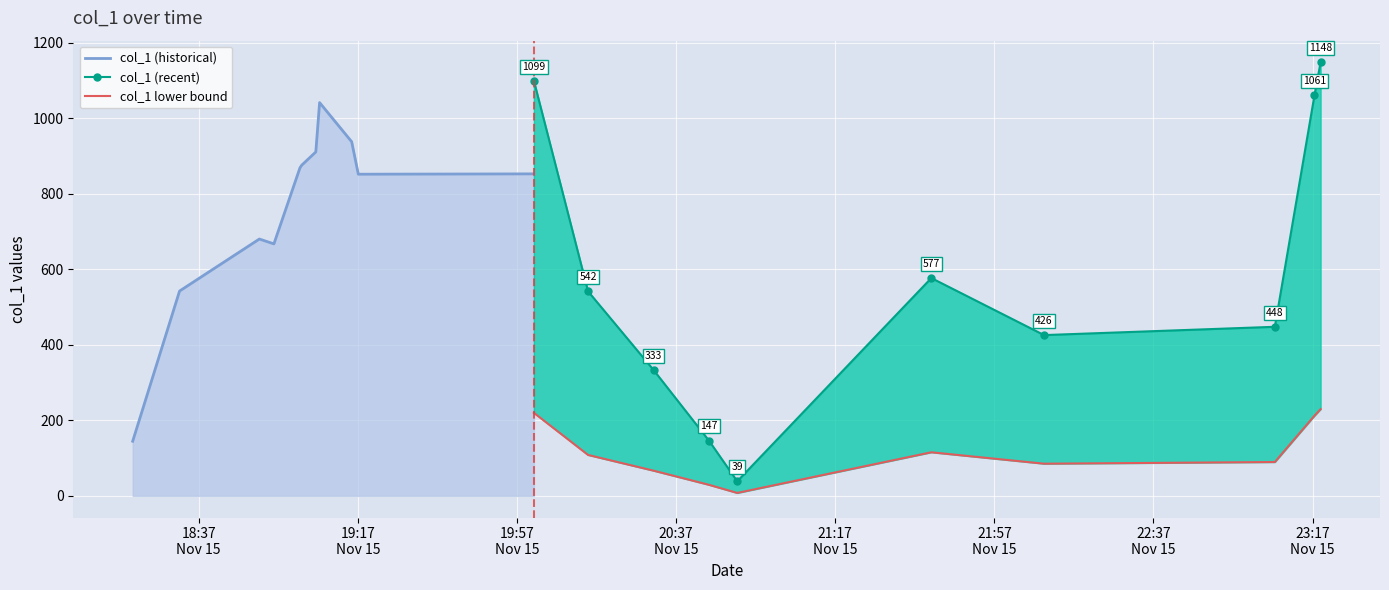

List the labels in order of value, largest first.

2018-11-15 19:07:24, 2018-11-15 23:19:01, 2018-11-15 20:01:16, 2018-11-15 19:06:27, 2018-11-15 23:17:28, 2018-11-15 19:02:55, 2018-11-15 18:52:16, 2018-11-15 19:02:28, 2018-11-15 18:32:12, 2018-11-15 18:55:55, 2018-11-15 19:17:08, 2018-11-15 21:41:10, 2018-11-15 20:14:53, 2018-11-15 19:15:28, 2018-11-15 23:07:31, 2018-11-15 22:09:30, 2018-11-15 20:31:21, 2018-11-15 20:45:15, 2018-11-15 18:20:25, 2018-11-15 20:52:23